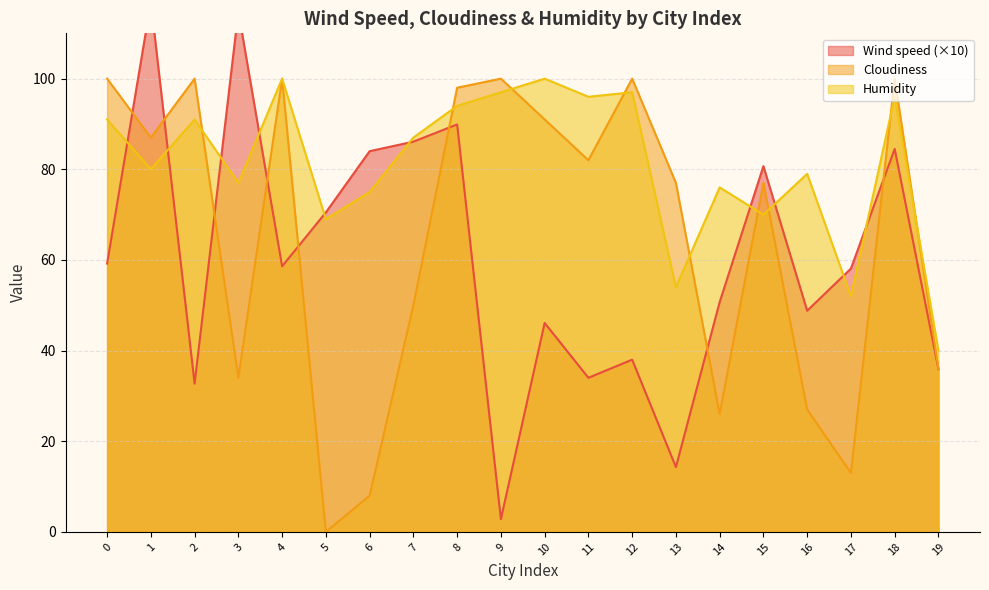

How many times do Humidity and Cloudiness cross each other?

9